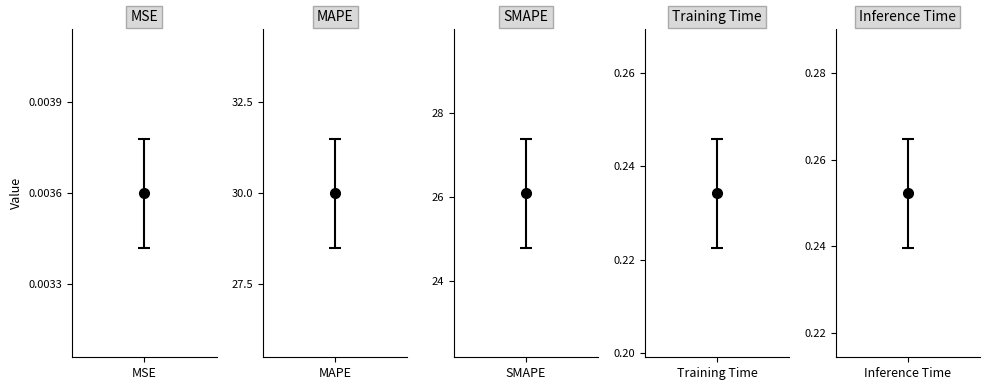

Reading left to right, extract all data points from this chart.

0.0	30.0	26.1	0.2	0.3